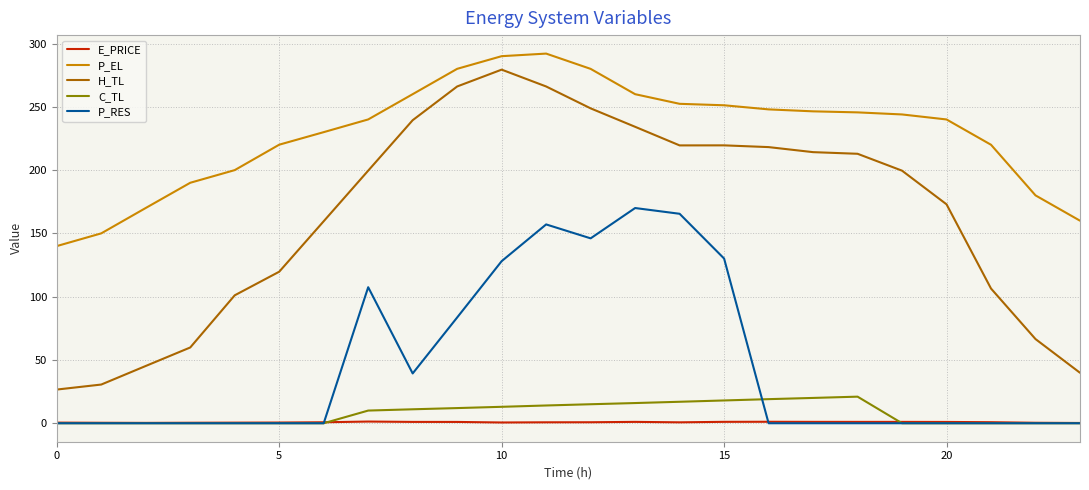

Which series has the widest spread of values?

H_TL